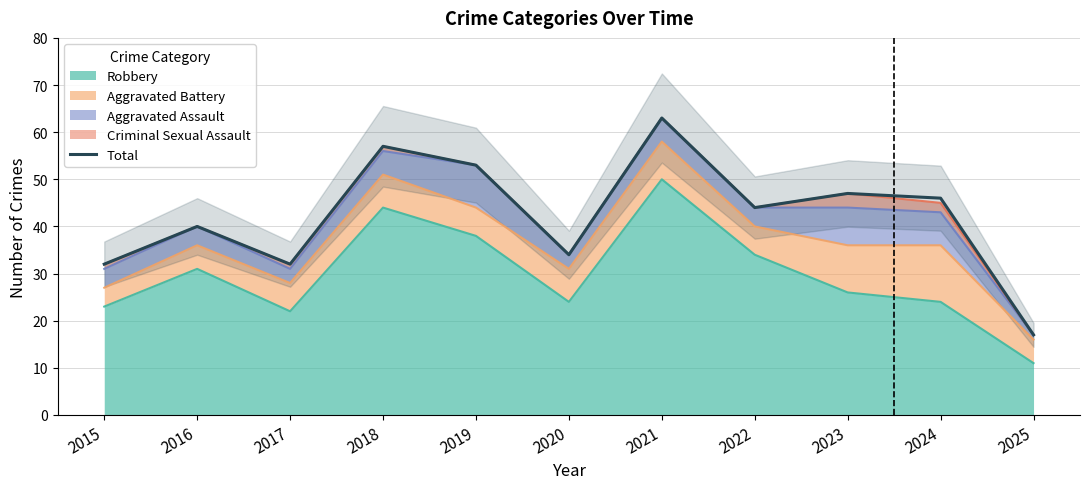

What is the average value?

42